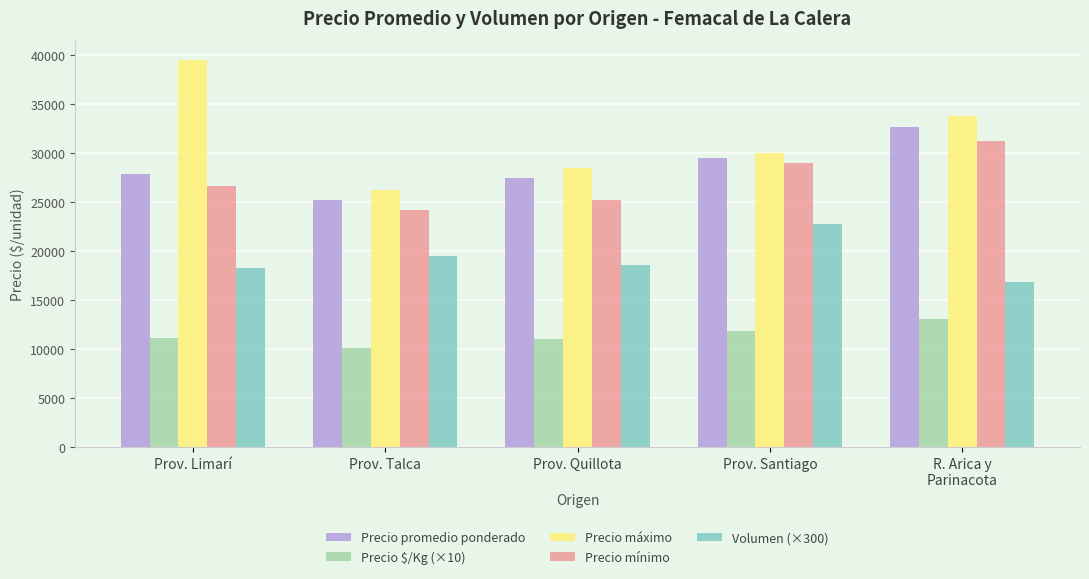

Read the Precio mínimo value at R. Arica y
Parinacota, to the nearest 10.

31250